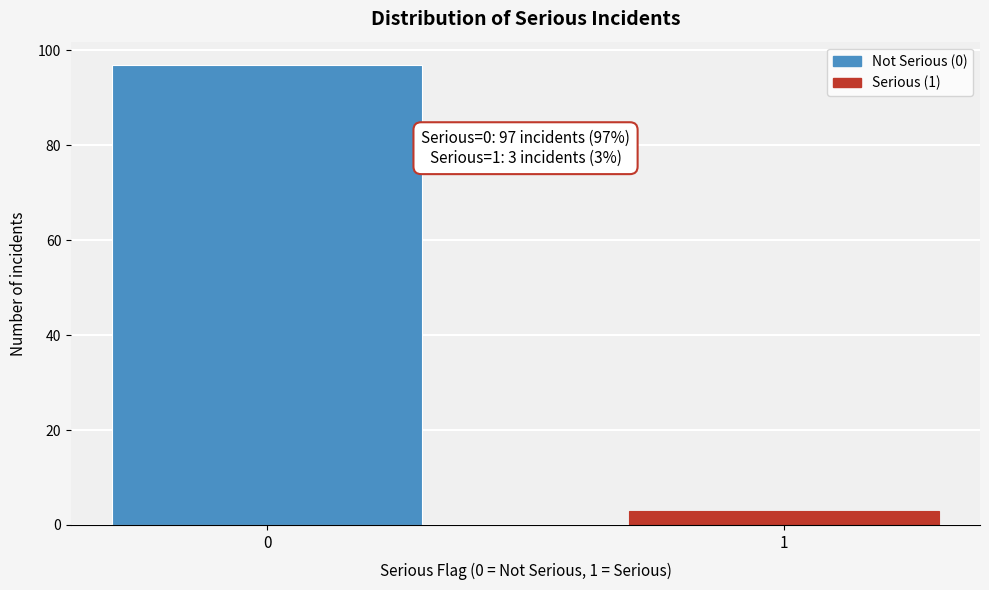

Reading left to right, list all the values displayed in this chart.

0=97	1=3